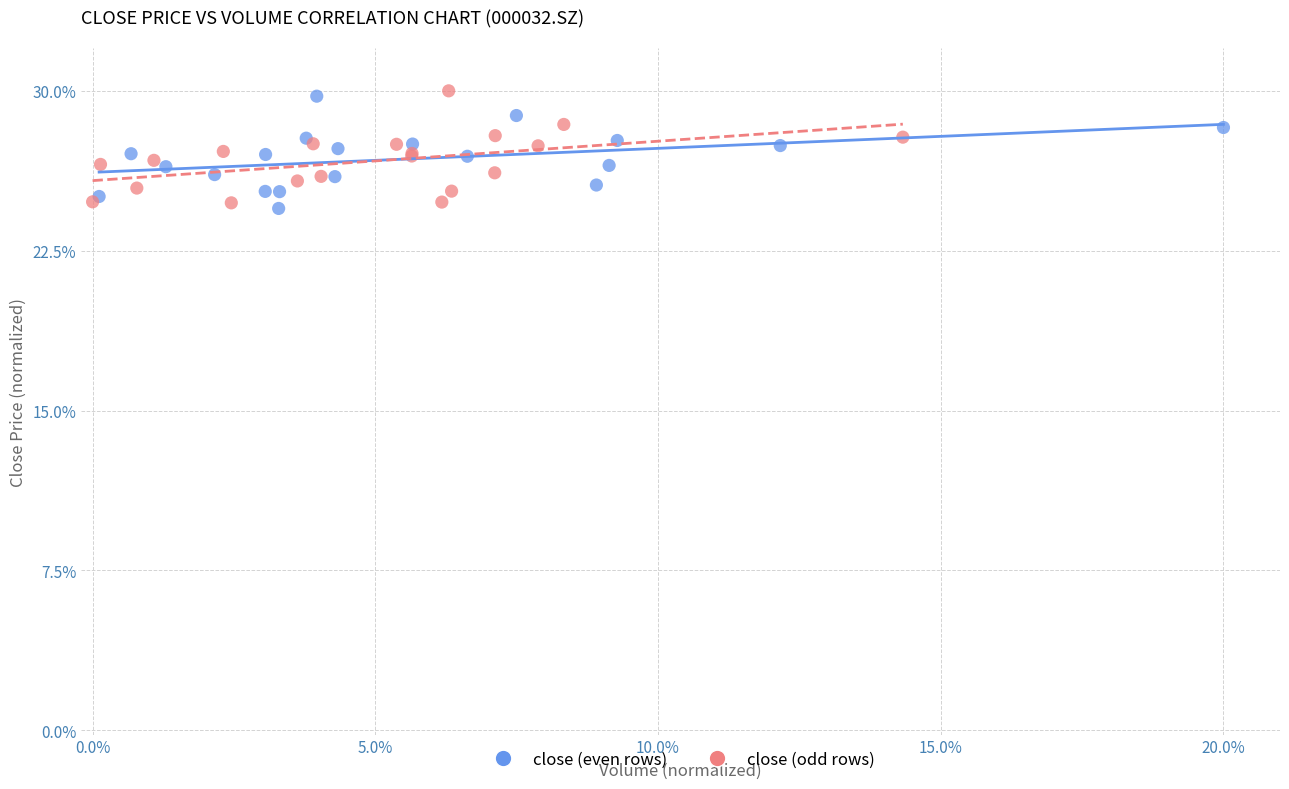

What are all the series names shown in the legend?

close (even rows), close (odd rows)